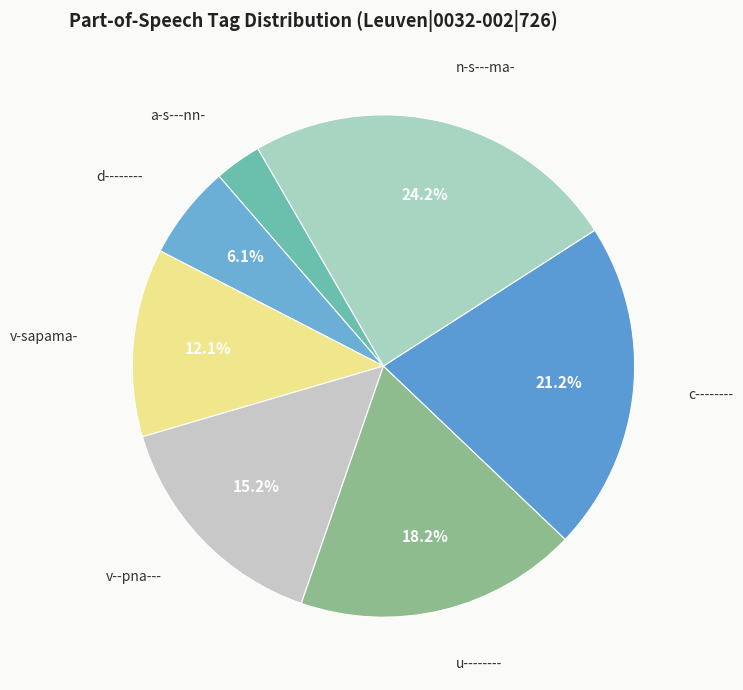

How many slices are in this pie chart?

7